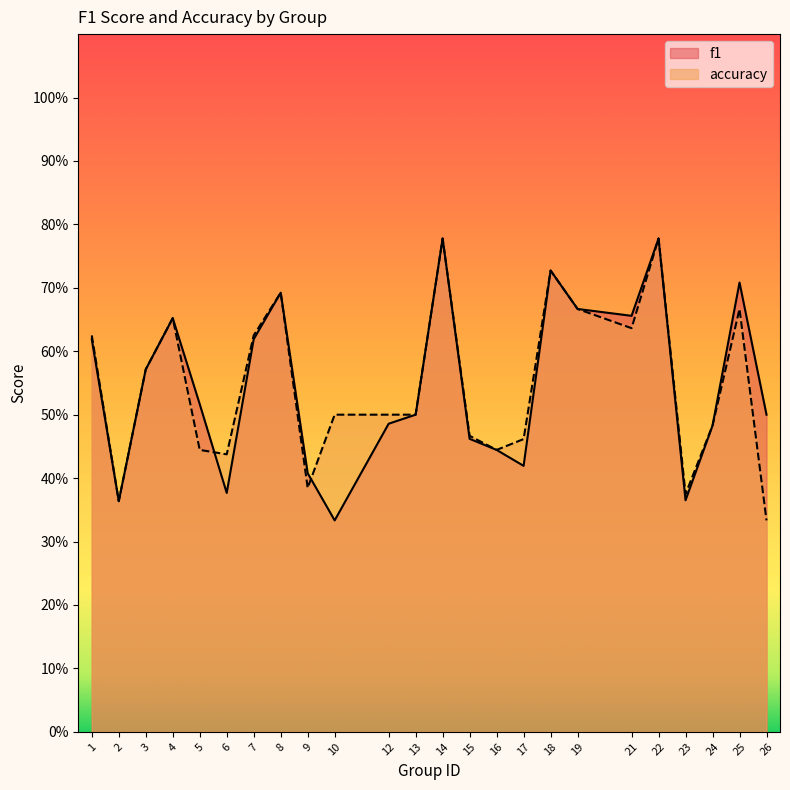

Reading left to right, transcribe all the data shown in this chart.

f1: 1=0.6	2=0.4	3=0.6	4=0.7	5=0.5	6=0.4	7=0.6	8=0.7	9=0.4	10=0.3	12=0.5	13=0.5	14=0.8	15=0.5	16=0.4	17=0.4	18=0.7	19=0.7	21=0.7	22=0.8	23=0.4	24=0.5	25=0.7	26=0.5
accuracy: 1=0.6	2=0.4	3=0.6	4=0.7	5=0.4	6=0.4	7=0.6	8=0.7	9=0.4	10=0.5	12=0.5	13=0.5	14=0.8	15=0.5	16=0.4	17=0.5	18=0.7	19=0.7	21=0.6	22=0.8	23=0.4	24=0.5	25=0.7	26=0.3